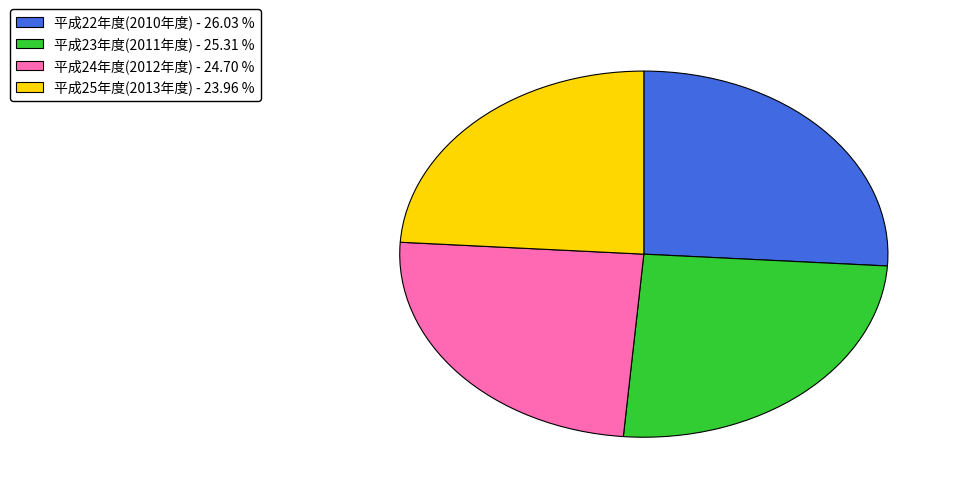

Rank the categories by value from lowest to highest.

平成25年度(2013年度), 平成24年度(2012年度), 平成23年度(2011年度), 平成22年度(2010年度)